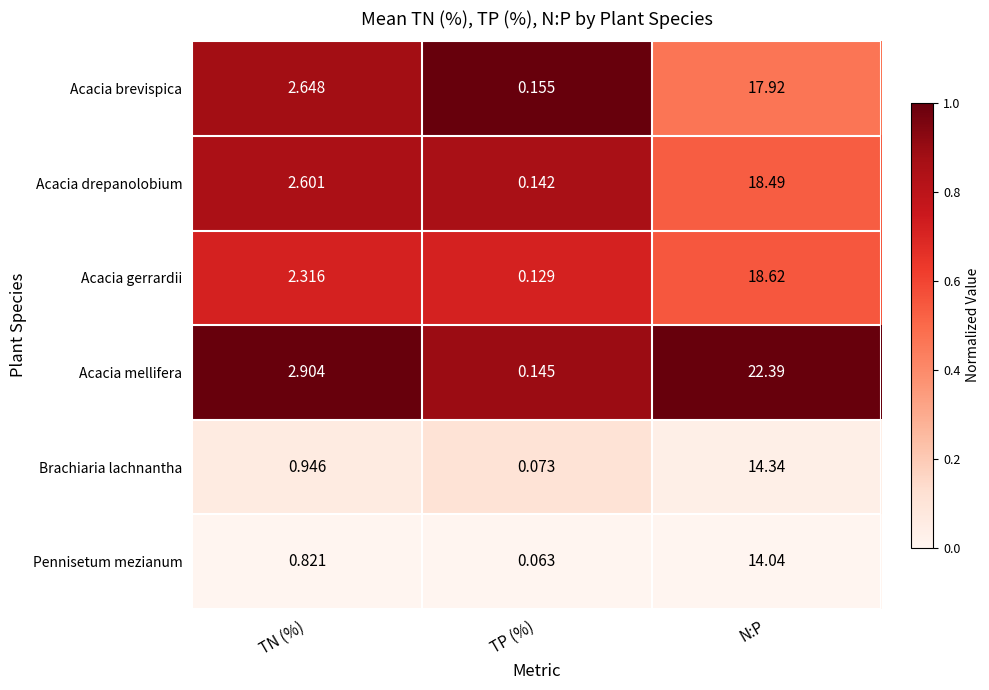

Where does the Acacia gerrardii series first go above 2?

TN (%)